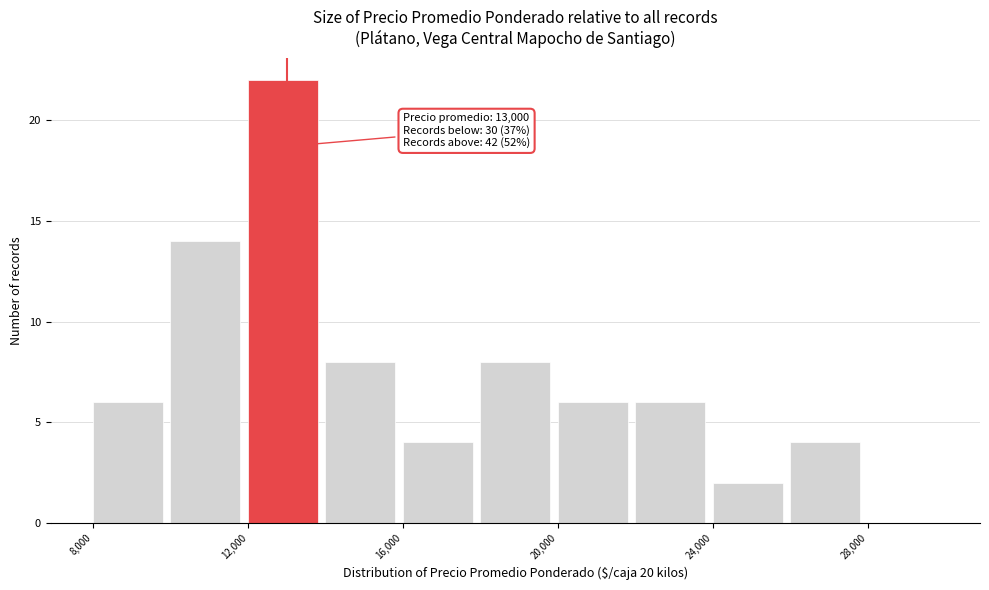

Which range on the x-axis has the tallest bar?

12000 to 14000